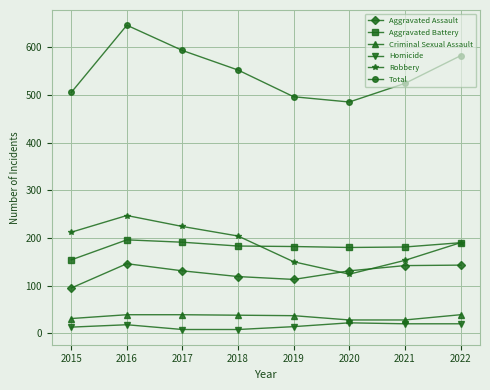

Is it true that Aggravated Assault equals 146 at 2016?

True